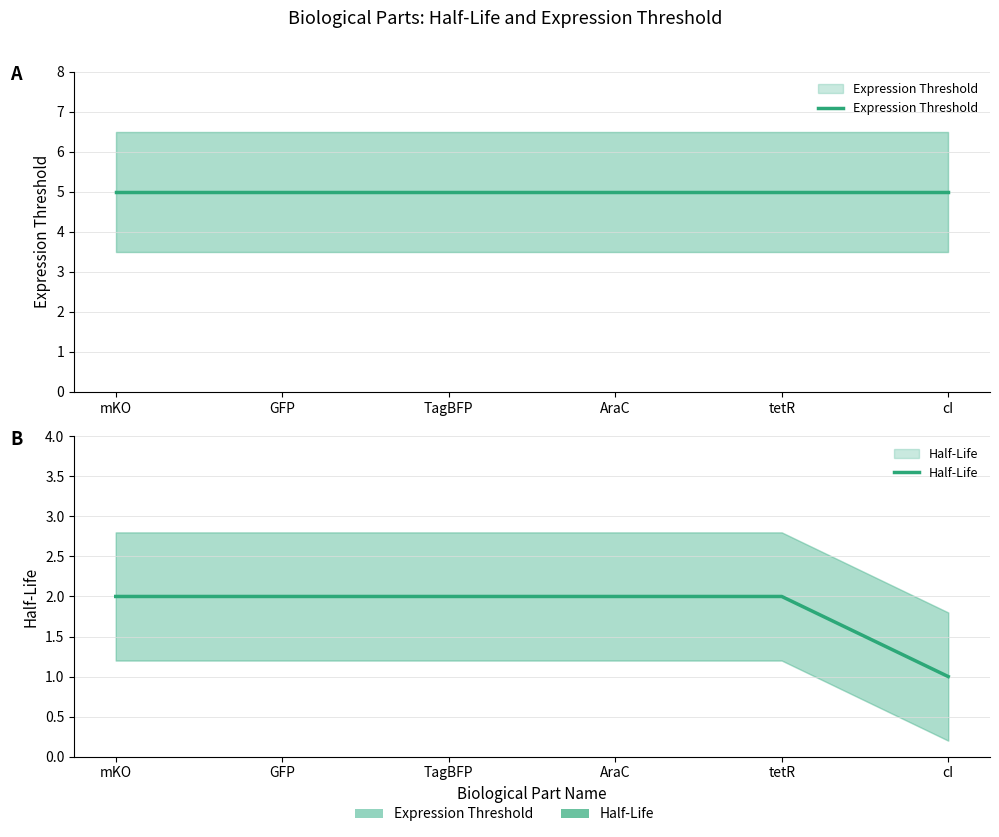

What value does the Half-Life series have at GFP?

2